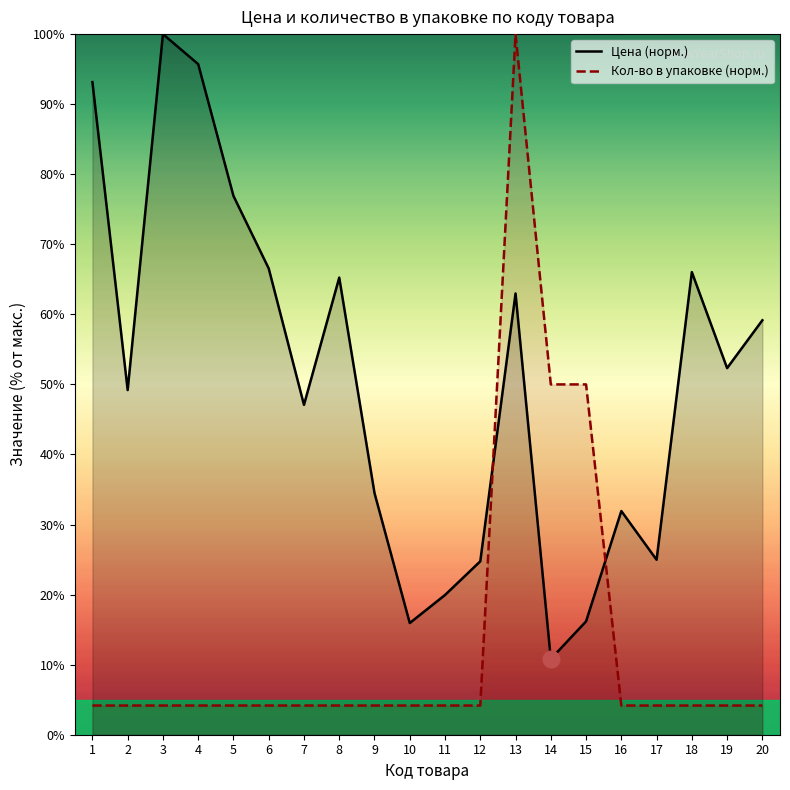

Where is the first local minimum for Цена (норм.)?

2